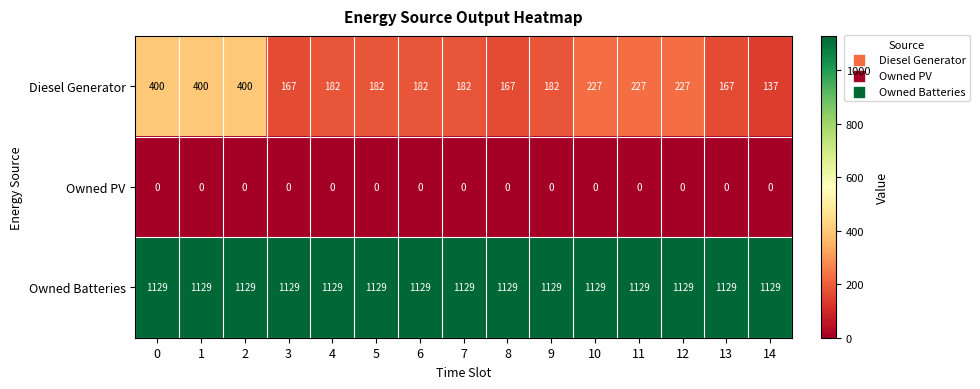

Which series has the widest spread of values?

Diesel Generator